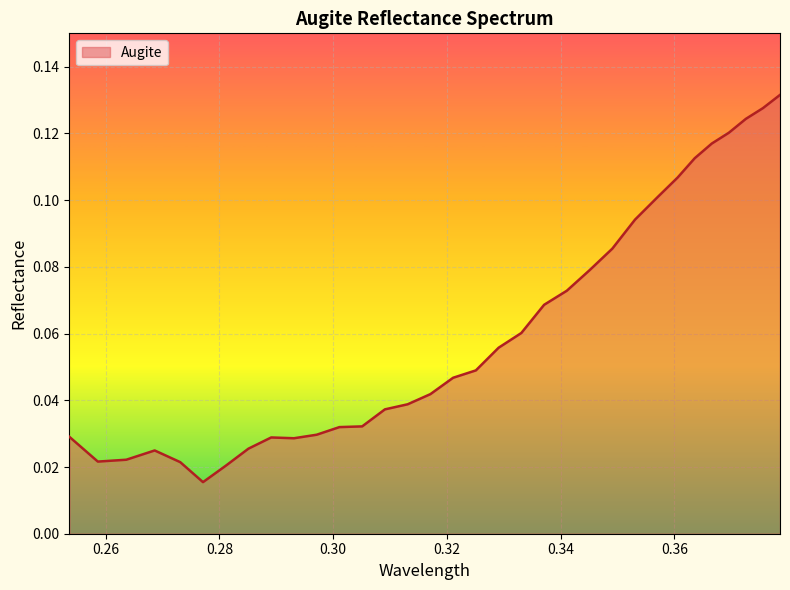

What is the greatest value displayed?

0.1